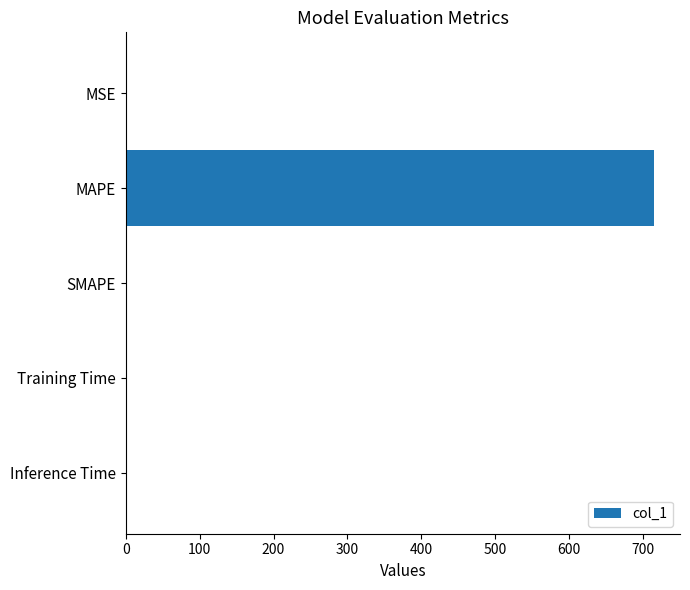

What is the greatest value displayed?

714.1